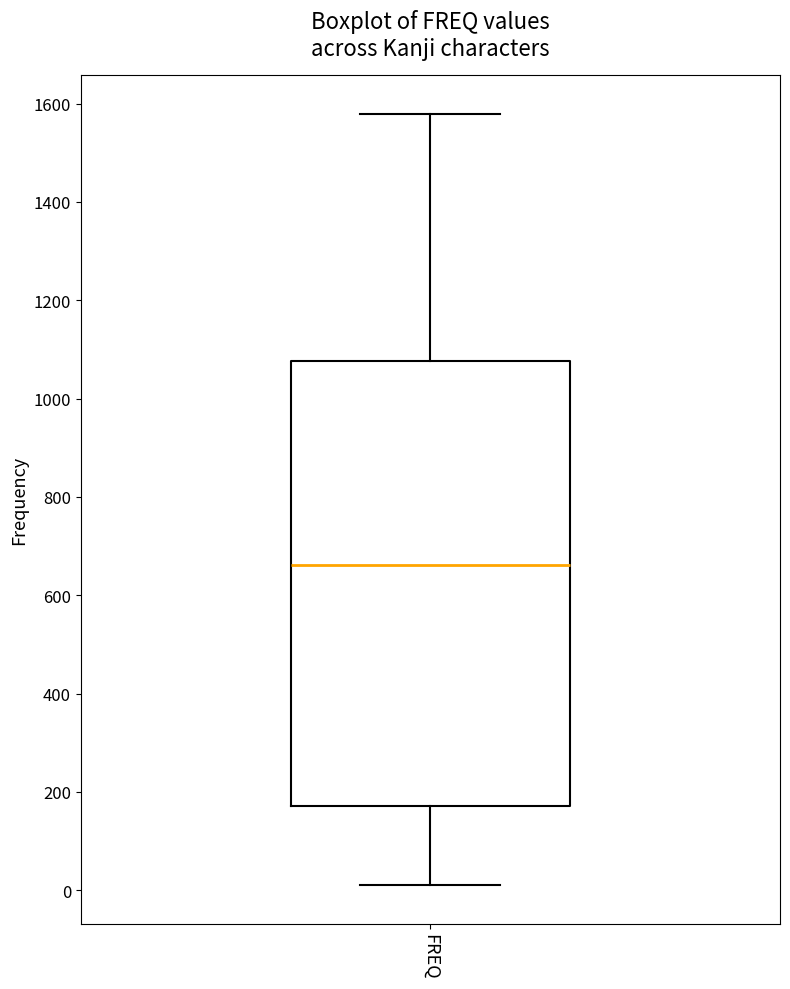

Where does the median line of the box for FREQ sit on the y-axis? The values are not printed on the chart, so give them approximately, as read against the axis.

660